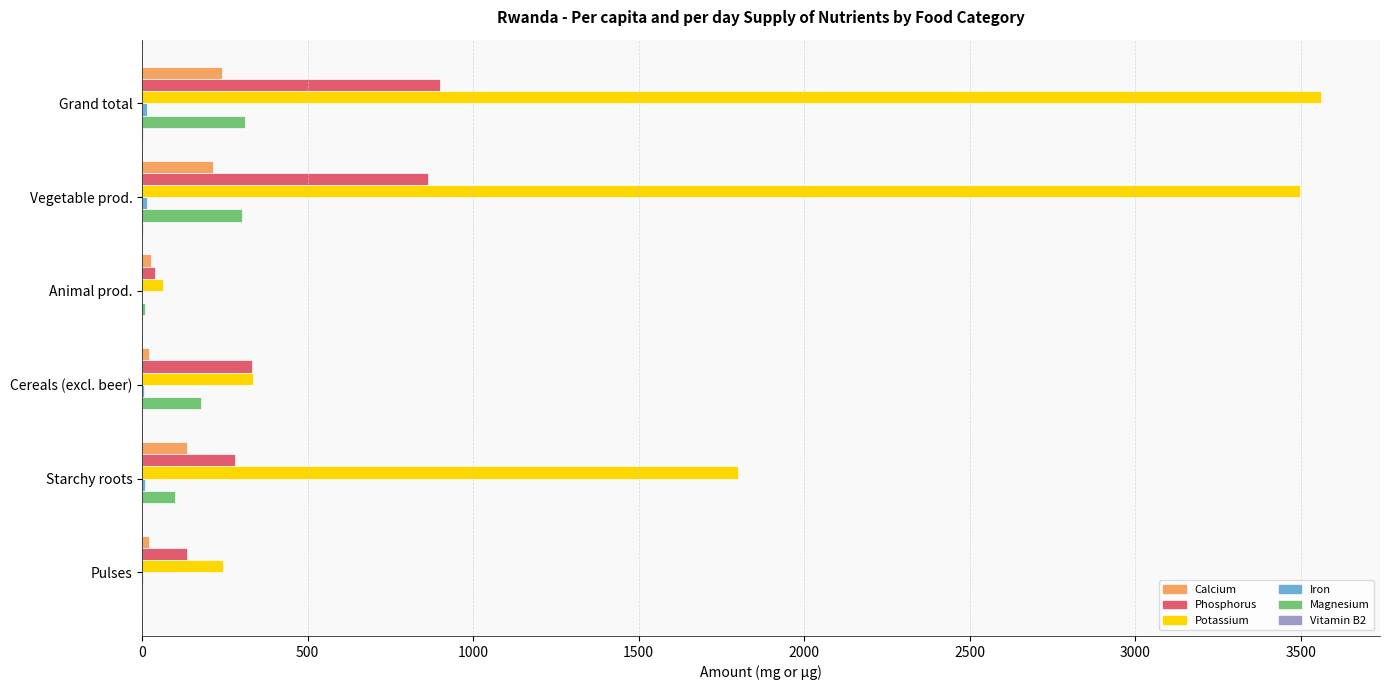

What is the maximum value for Magnesium?

310.7